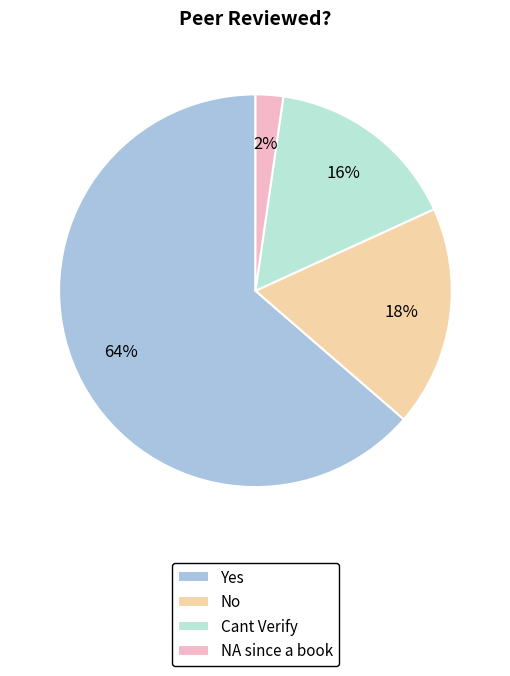

Rank the categories by value from highest to lowest.

Yes, No, Cant Verify, NA since a book